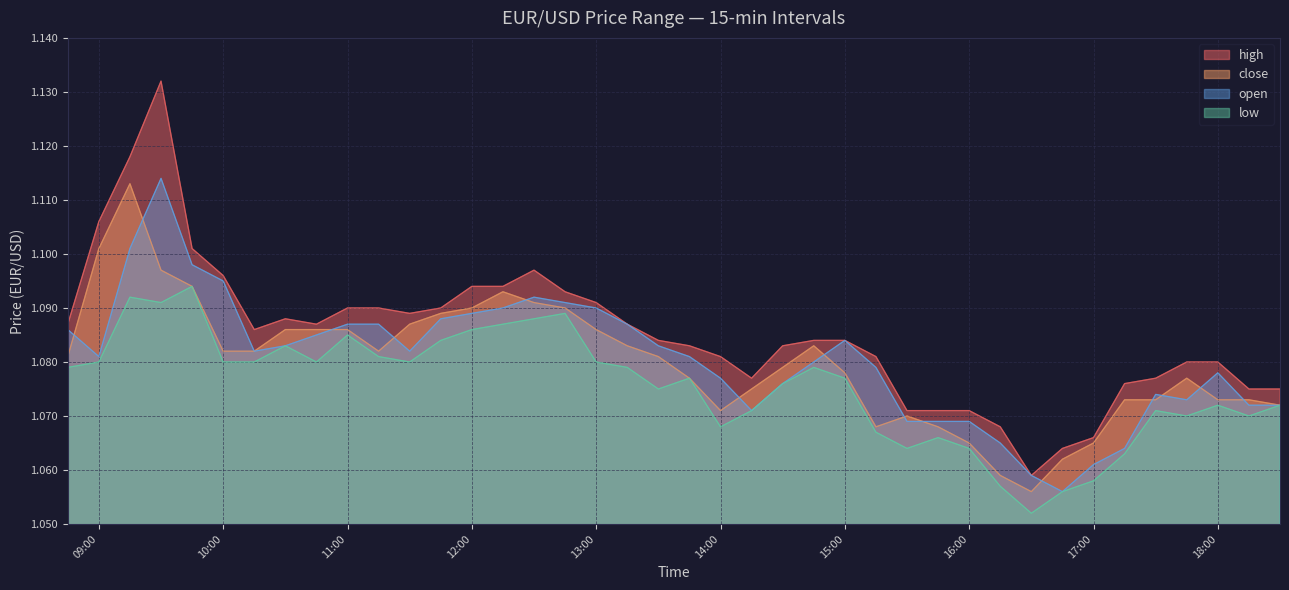

Reading left to right, extract all data points from this chart.

high: 1.1	1.1	1.1	1.1	1.1	1.1	1.1	1.1	1.1	1.1	1.1	1.1	1.1	1.1	1.1	1.1	1.1	1.1	1.1	1.1	1.1	1.1	1.1	1.1	1.1	1.1	1.1	1.1	1.1	1.1	1.1	1.1	1.1	1.1	1.1	1.1	1.1	1.1	1.1	1.1
close: 1.1	1.1	1.1	1.1	1.1	1.1	1.1	1.1	1.1	1.1	1.1	1.1	1.1	1.1	1.1	1.1	1.1	1.1	1.1	1.1	1.1	1.1	1.1	1.1	1.1	1.1	1.1	1.1	1.1	1.1	1.1	1.1	1.1	1.1	1.1	1.1	1.1	1.1	1.1	1.1
open: 1.1	1.1	1.1	1.1	1.1	1.1	1.1	1.1	1.1	1.1	1.1	1.1	1.1	1.1	1.1	1.1	1.1	1.1	1.1	1.1	1.1	1.1	1.1	1.1	1.1	1.1	1.1	1.1	1.1	1.1	1.1	1.1	1.1	1.1	1.1	1.1	1.1	1.1	1.1	1.1
low: 1.1	1.1	1.1	1.1	1.1	1.1	1.1	1.1	1.1	1.1	1.1	1.1	1.1	1.1	1.1	1.1	1.1	1.1	1.1	1.1	1.1	1.1	1.1	1.1	1.1	1.1	1.1	1.1	1.1	1.1	1.1	1.1	1.1	1.1	1.1	1.1	1.1	1.1	1.1	1.1